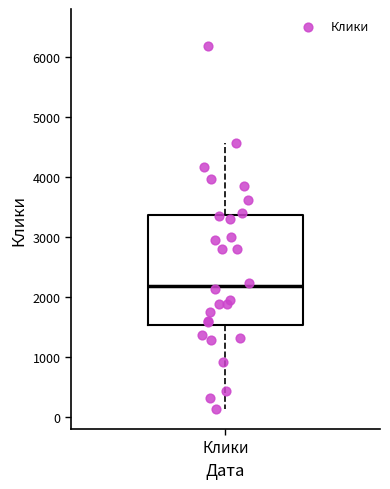

Read this box plot against the y-axis: the position of the median line, the range covered by the box, and the ends of both whiskers. The values are not printed on the chart, so give them approximately, as read against the axis.

median 2200, box 1500 to 3400, whiskers 100 to 4600